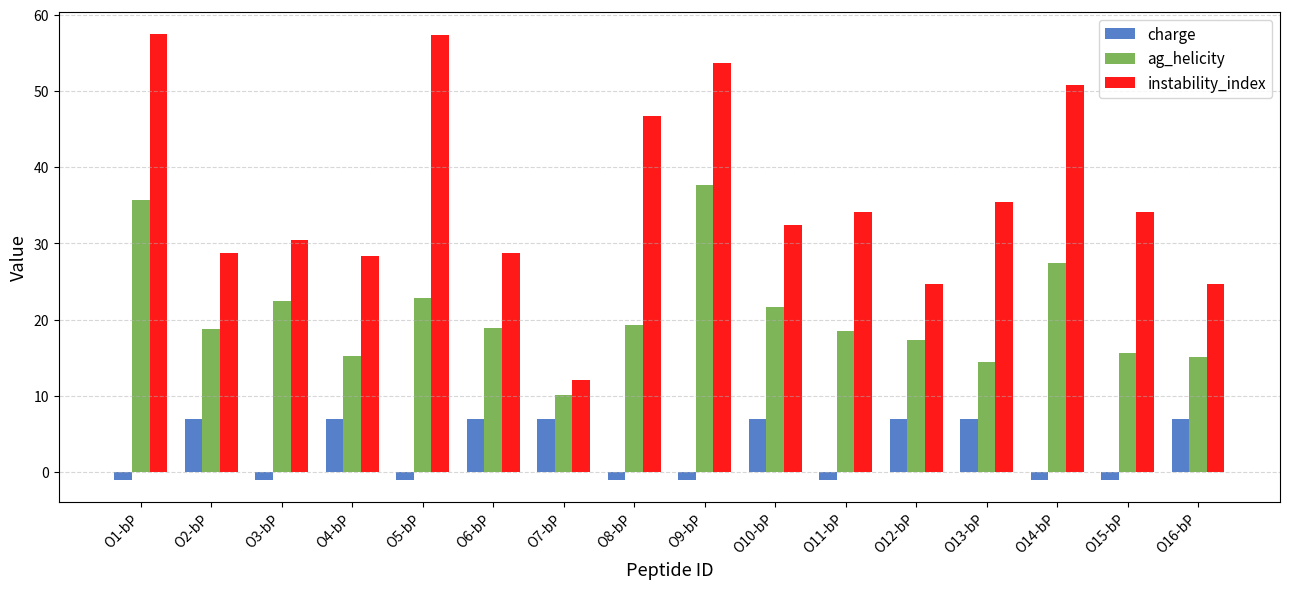

True or false: instability_index has a value of 28.8 at O6-bP.

True